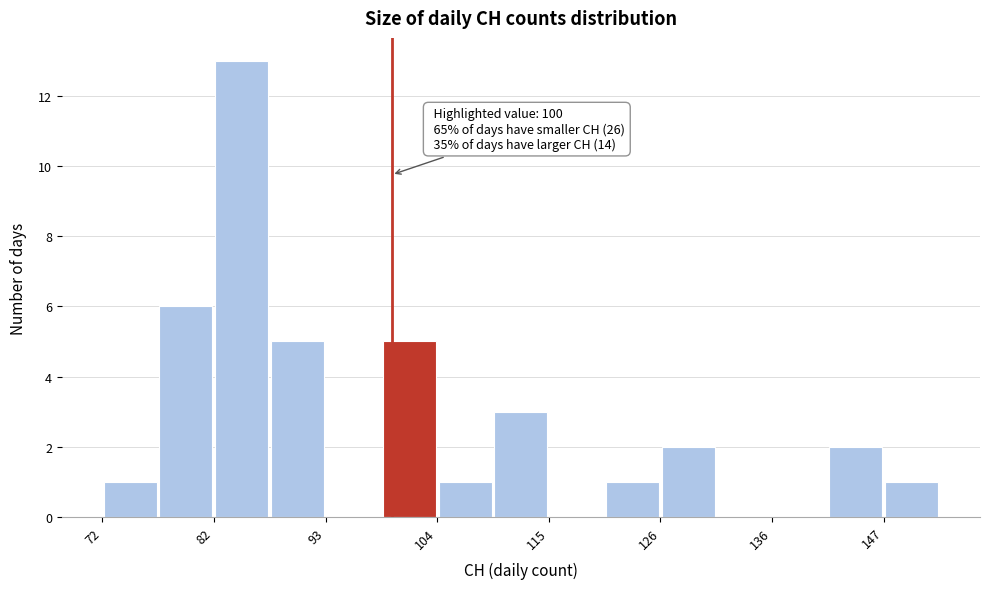

Read against the x-axis, roughly where is the centre of the tallest bar?

86